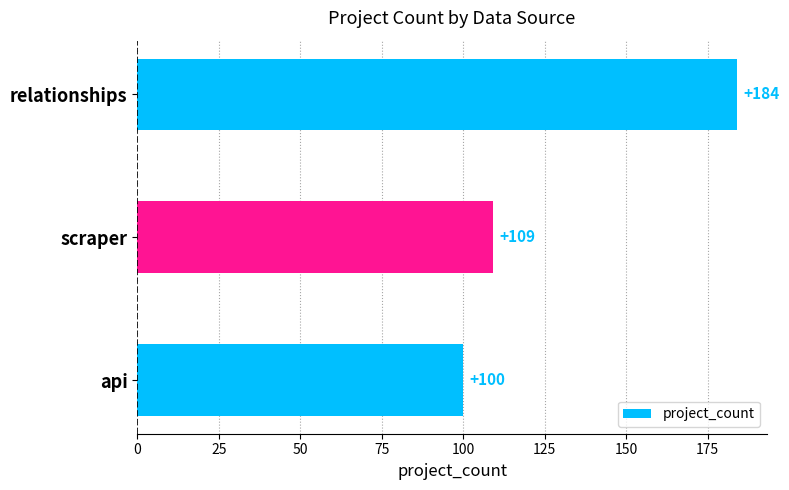

How many series are shown in this chart?

1